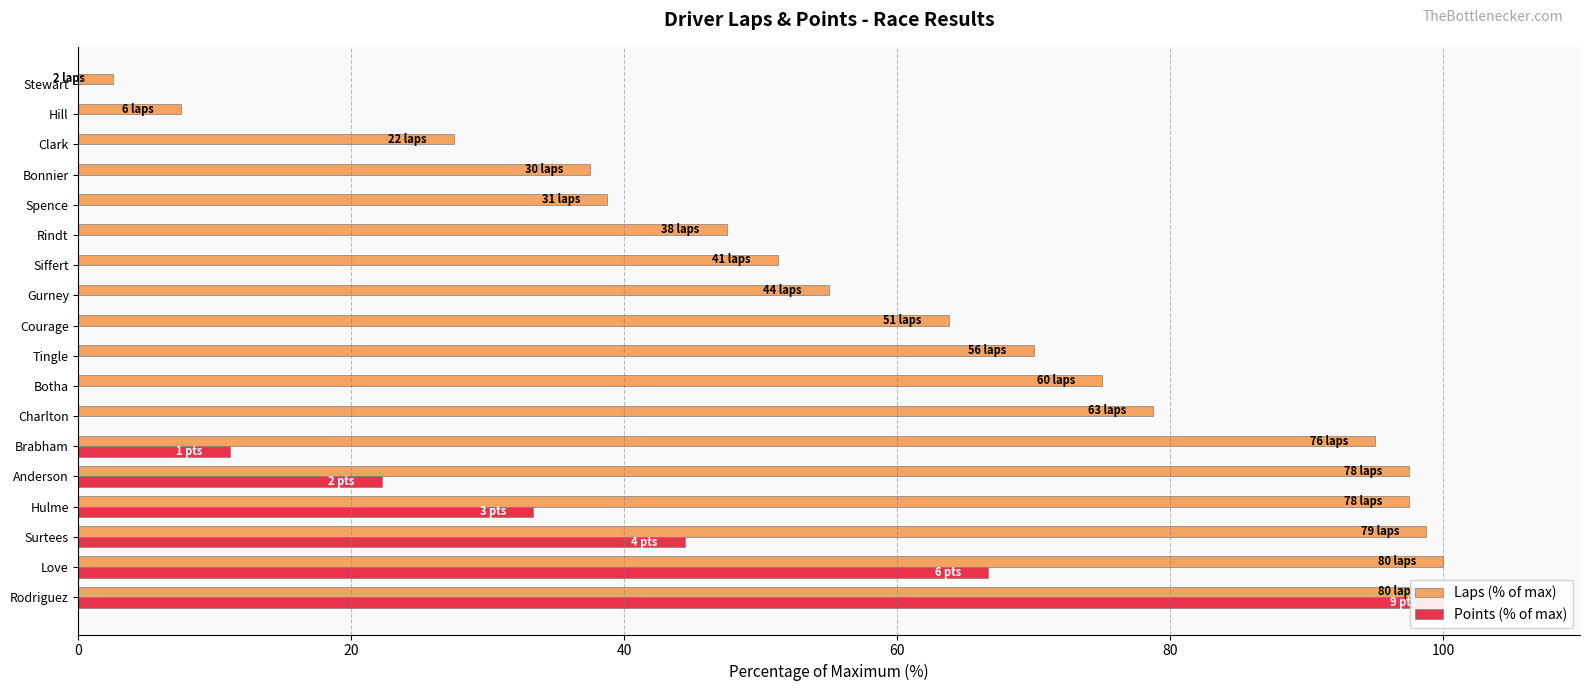

The Points (% of max) series shows -38.9 at Rindt. True or false?

False